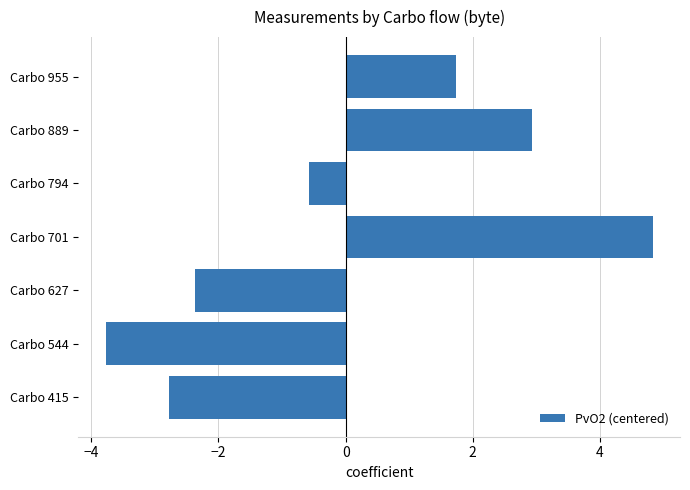

What is the greatest value displayed?

4.8